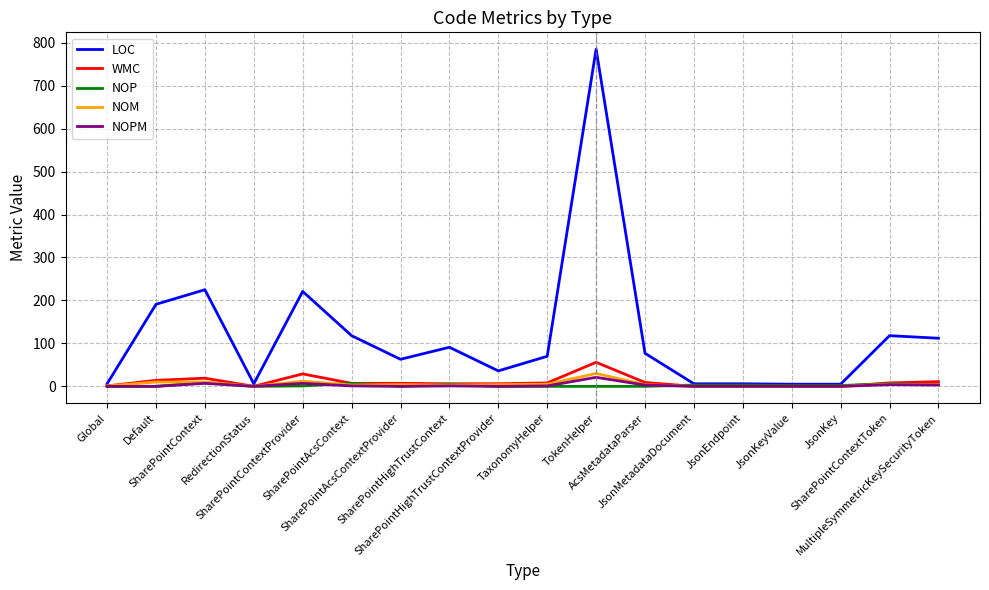

What is the total value across all series at TokenHelper?

892